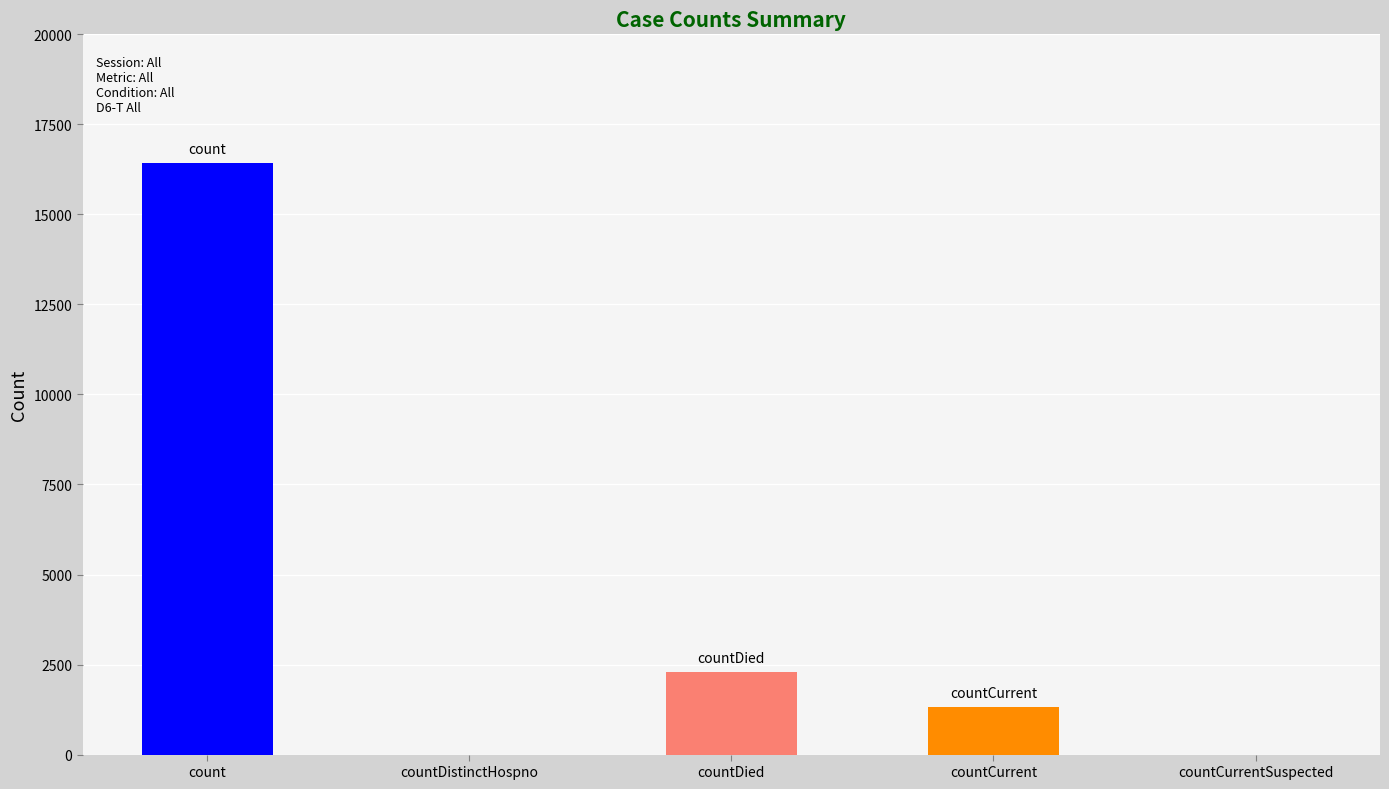

What is the greatest value displayed?

16423